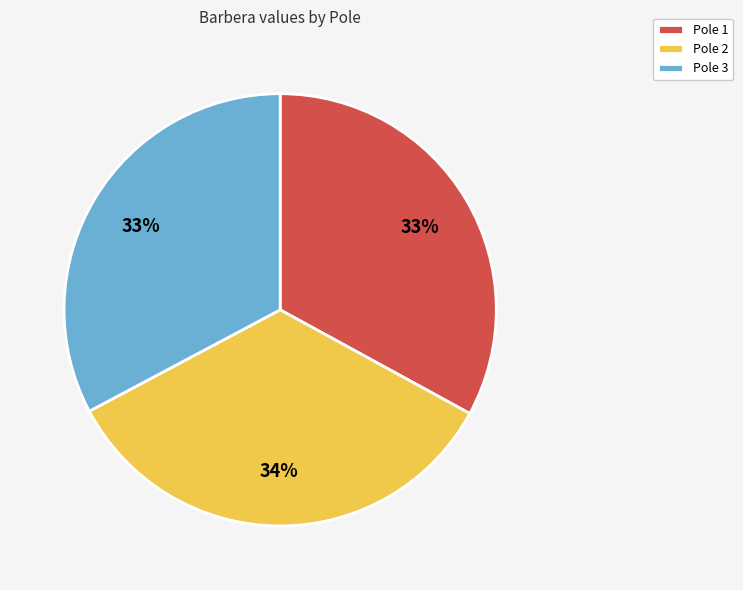

To the nearest percent, what is the average slice percentage?

33%